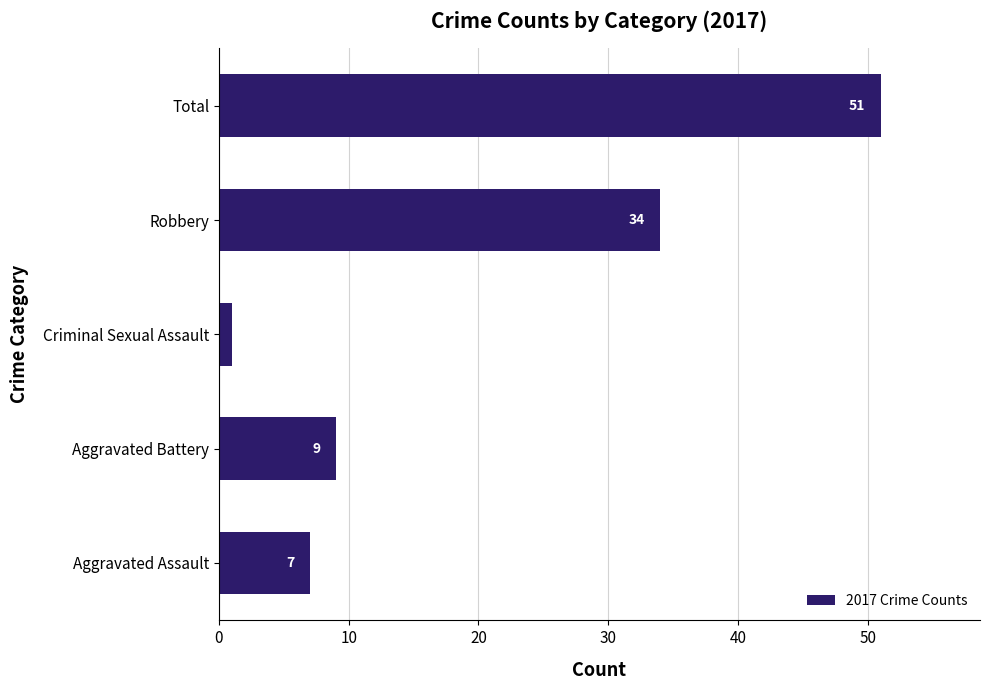

Reading bottom to top, transcribe all the data shown in this chart.

7	9	1	34	51